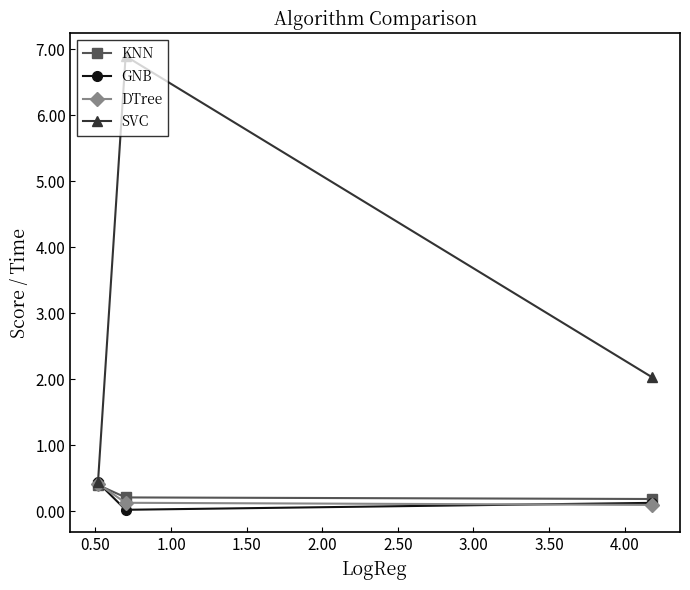

What are all the series names shown in the legend?

KNN, GNB, DTree, SVC